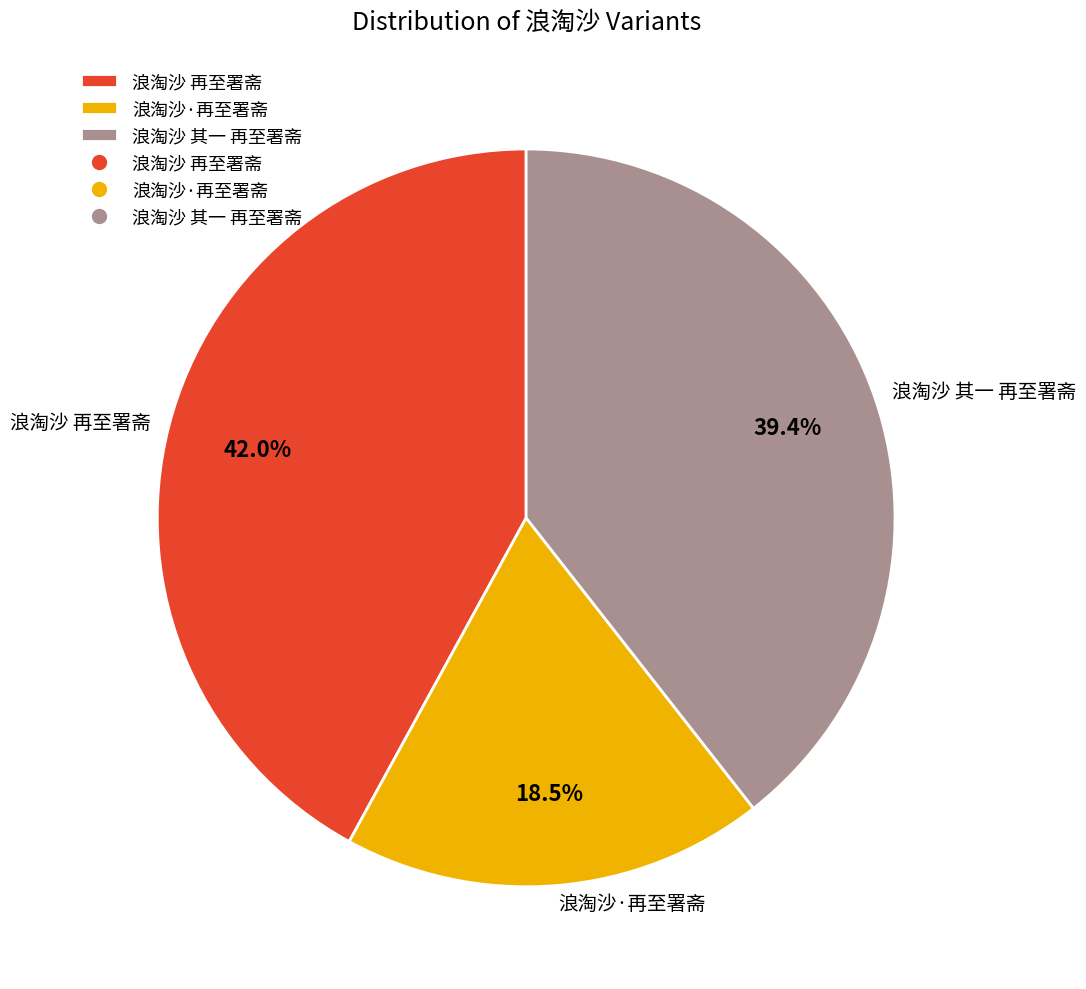

To the nearest percent, what is the difference between the 浪淘沙·再至署斋 and 浪淘沙 再至署斋 slice percentages?

24%